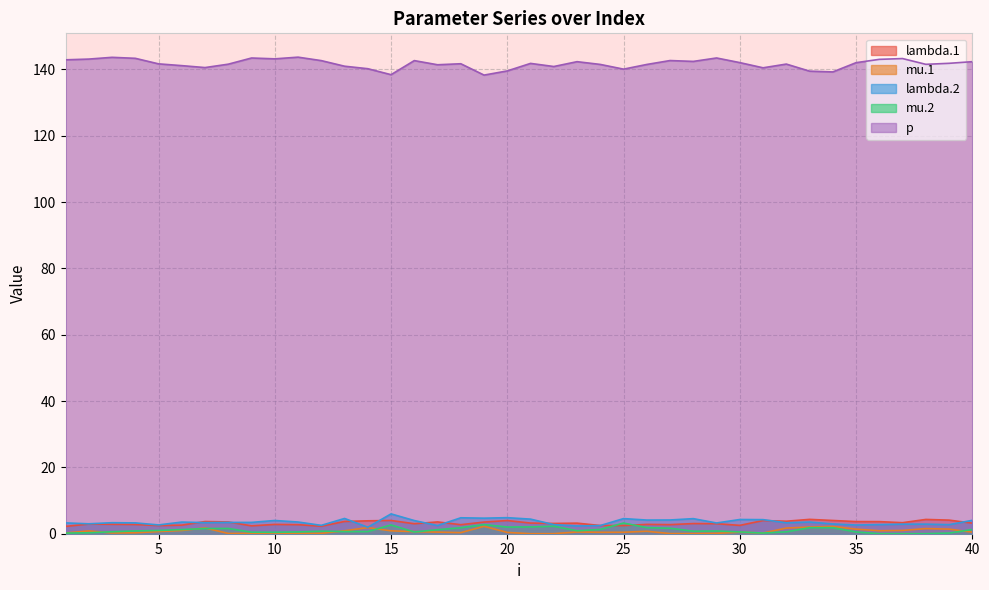

Does the chart display data point markers on the line(s)?

No